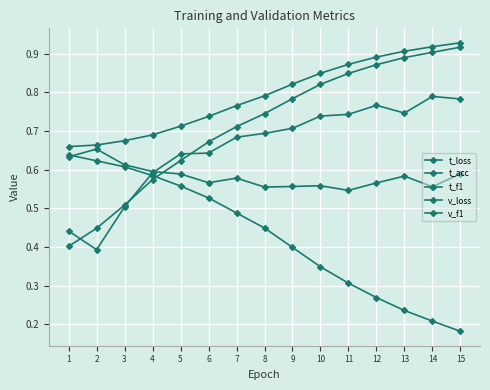

At which category is the sum across all series the highest?

15